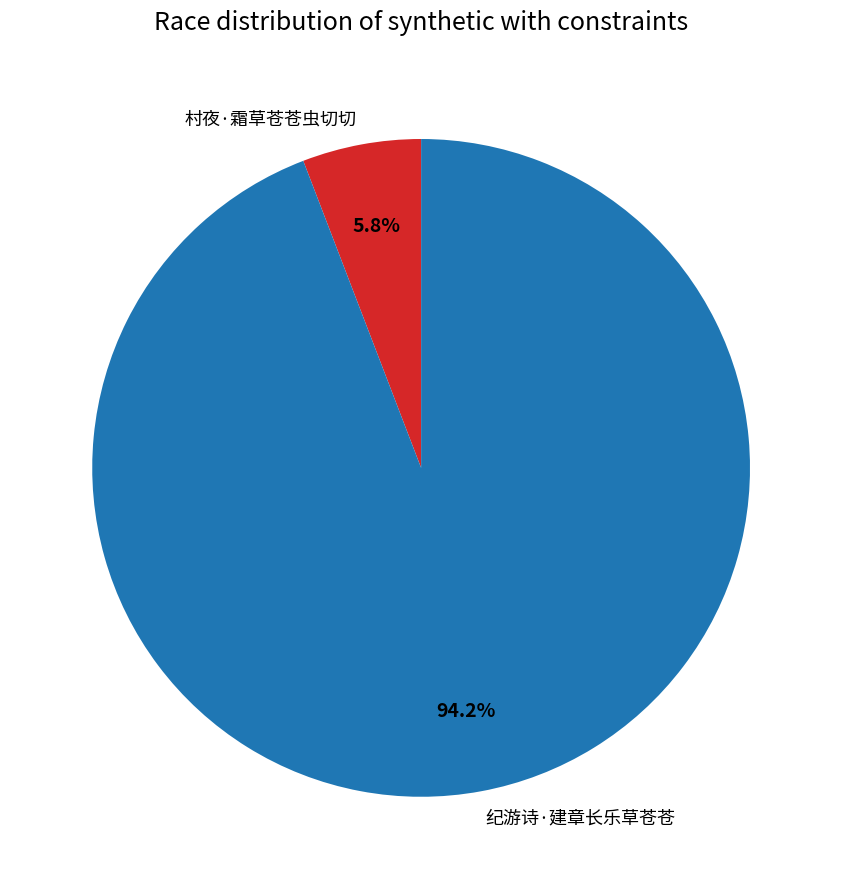

Between 纪游诗·建章长乐草苍苍 and 村夜·霜草苍苍虫切切, which is larger?

纪游诗·建章长乐草苍苍